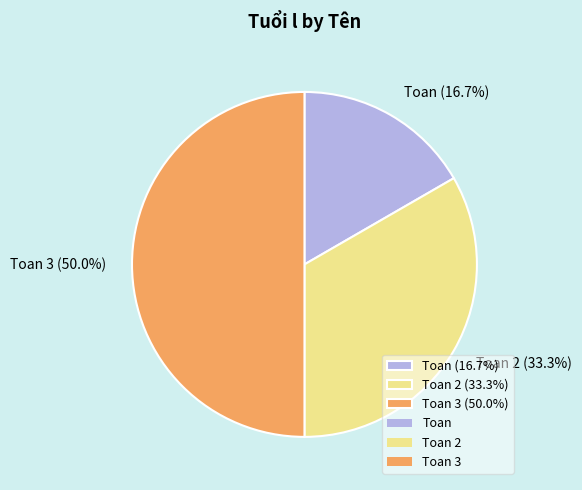

Combined, do Toan (16.7%) and Toan 3 (50.0%) account for over 50%?

Yes